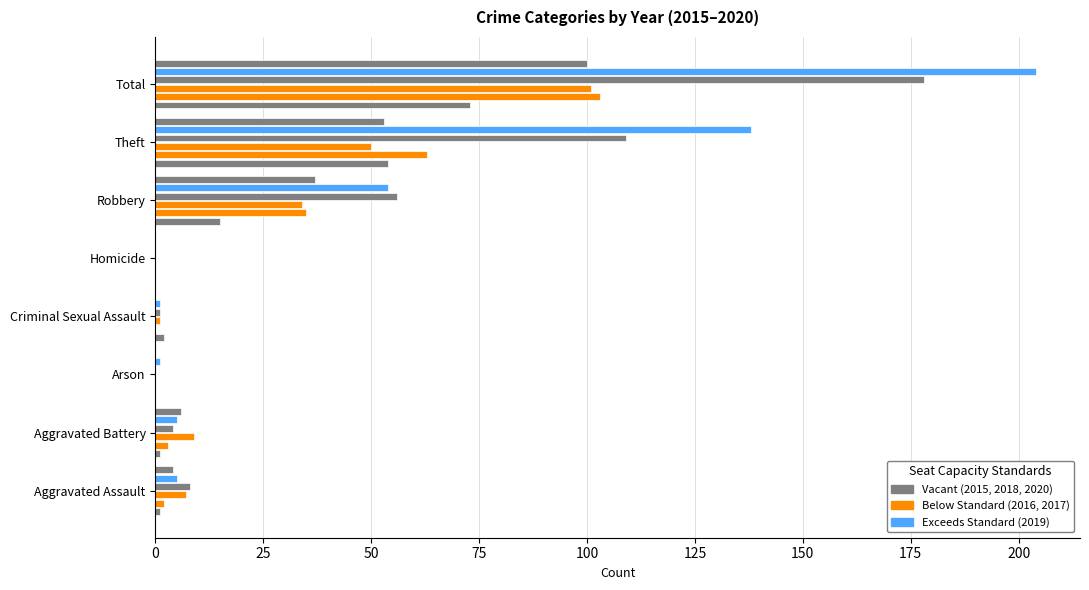

At which category is the sum across all series the highest?

Total